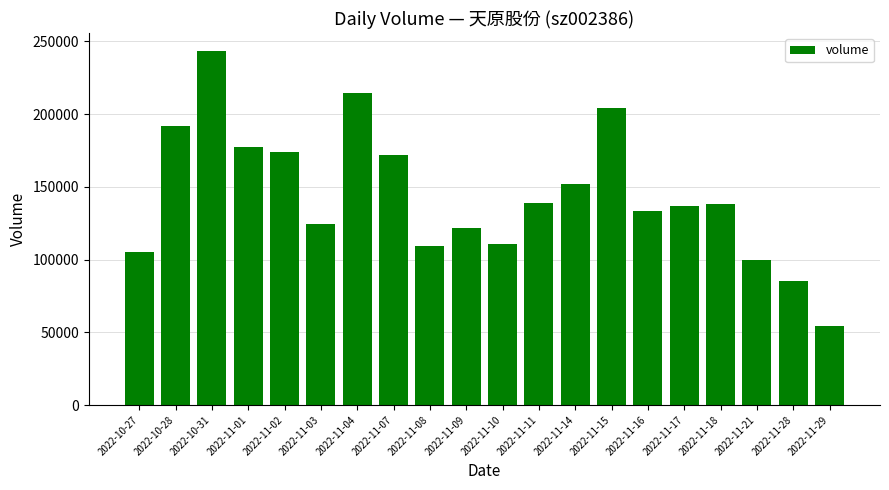

What is the label of the 15th bar from the left?

2022-11-16